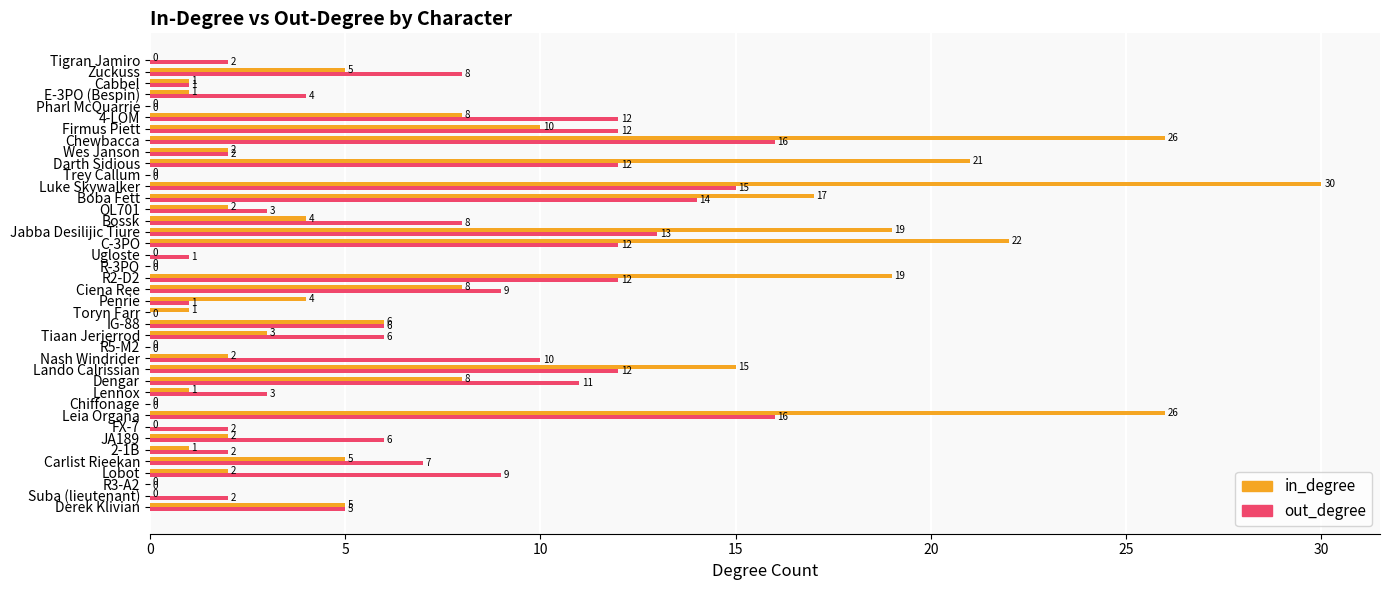

Count the number of data series in this chart.

2